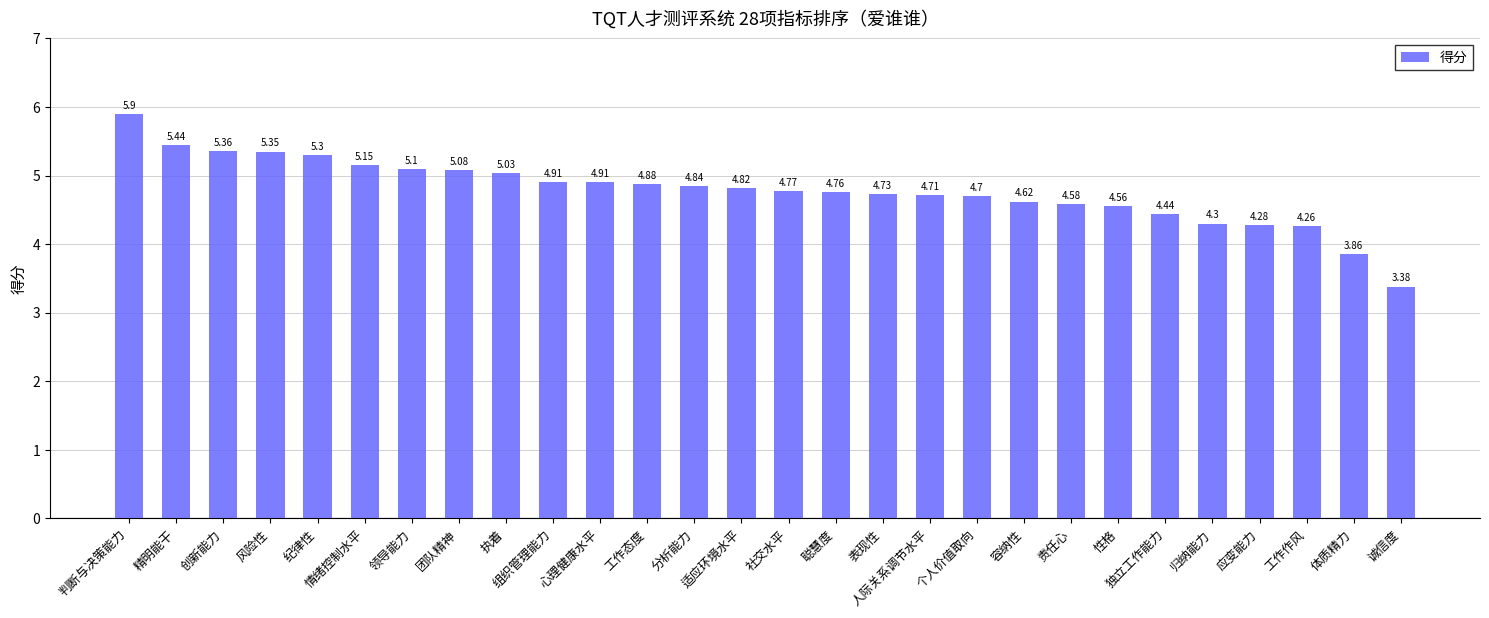

What position from the right is 人际关系调节水平?

11